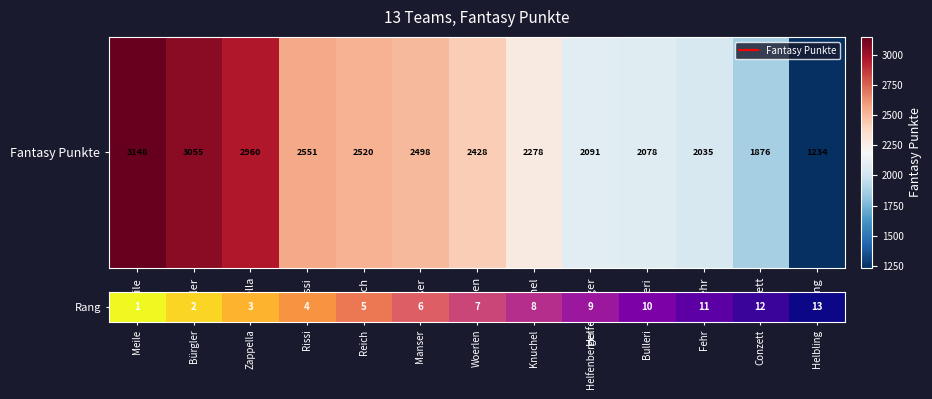

Reading left to right, list all the values displayed in this chart.

Meile=1	Bürgler=2	Zappella=3	Rissi=4	Reich=5	Manser=6	Woerlen=7	Knuchel=8	Helfenberger=9	Bulleri=10	Fehr=11	Conzett=12	Helbling=13